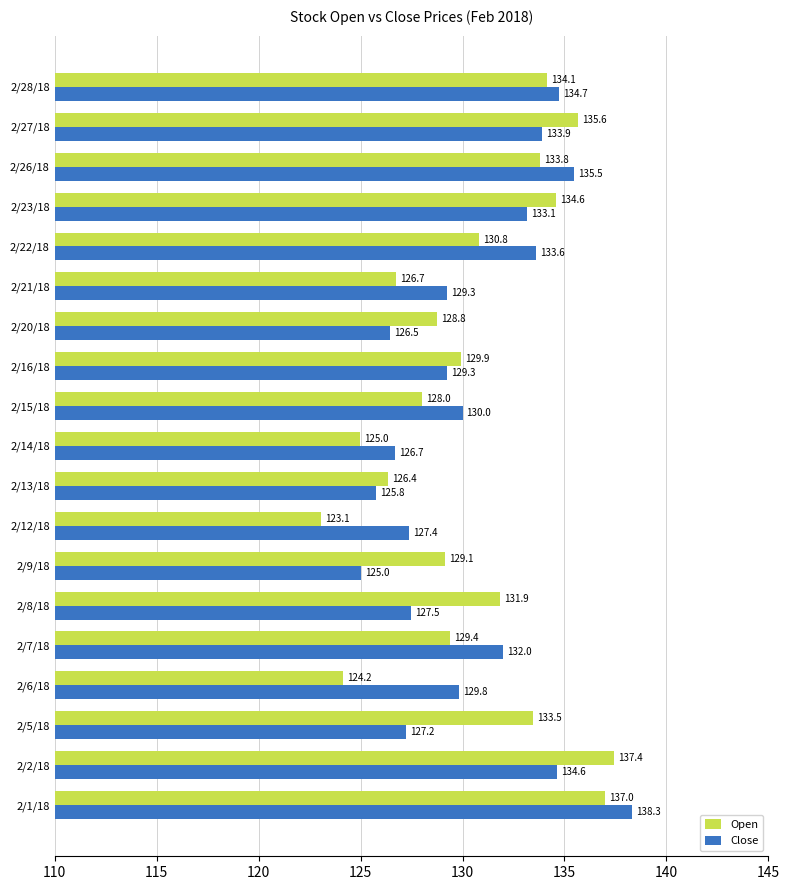

How many values in the Close series exceed 129?

12